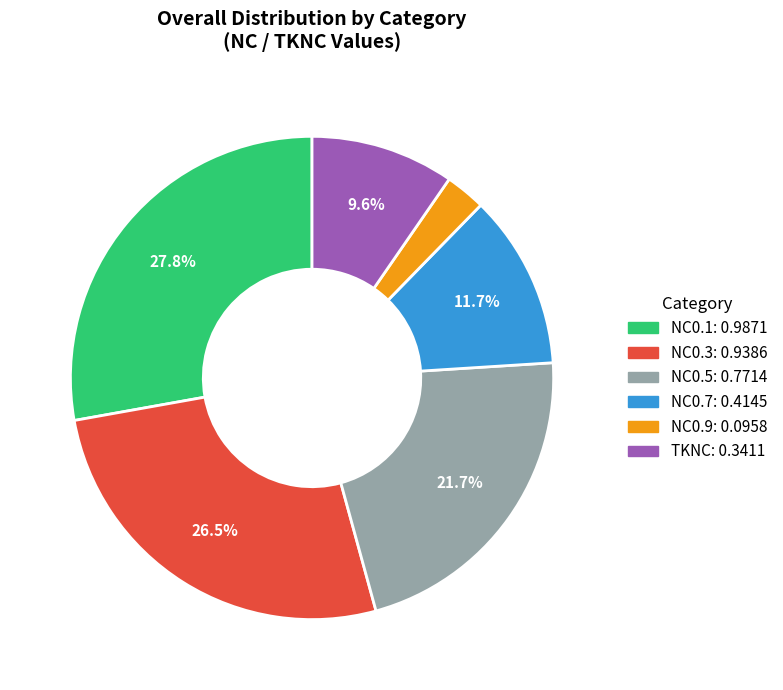

Is there any slice that represents more than half of the pie?

No